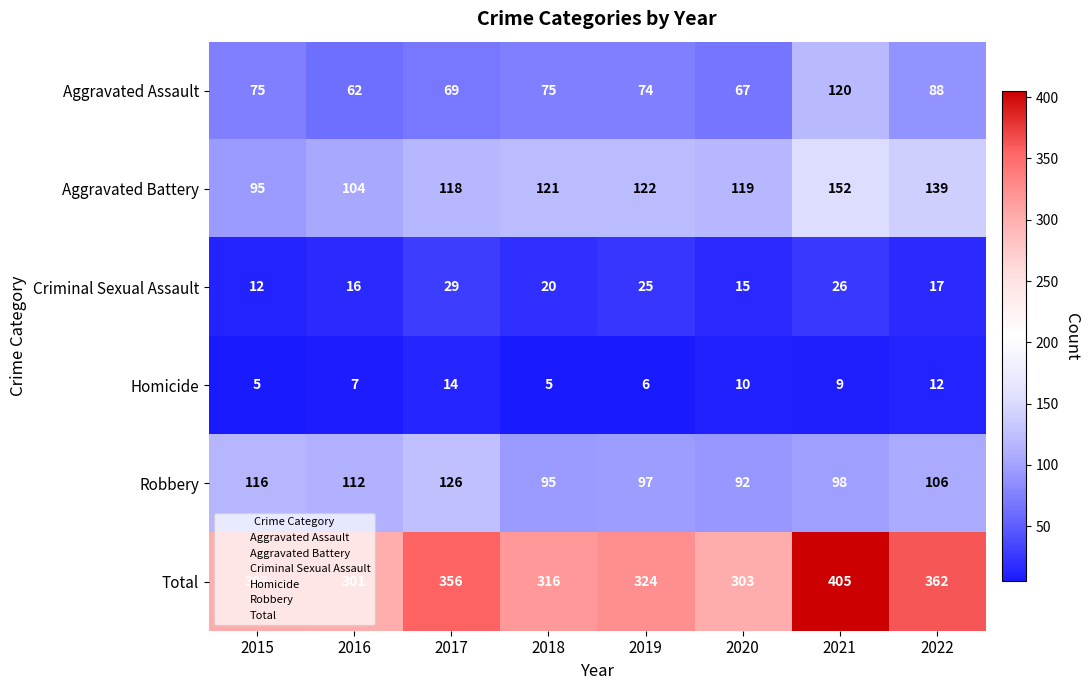

What is the sum of the Robbery values at 2019 and 2020?

189